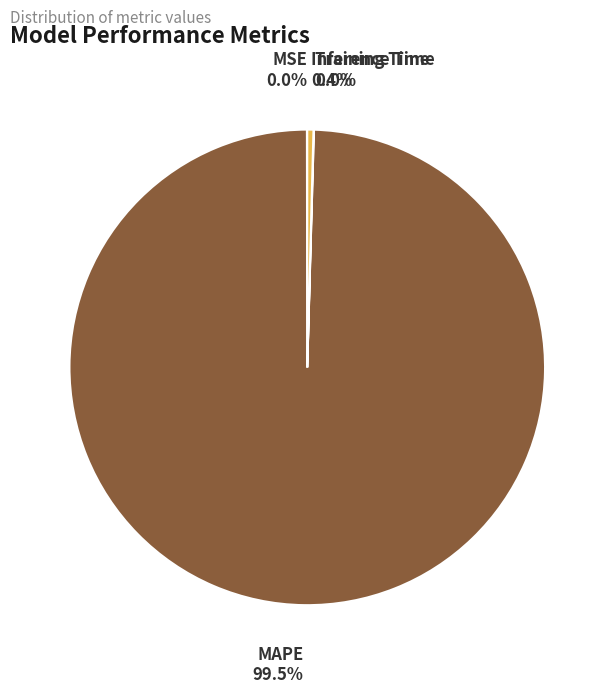

Is there any slice that represents more than half of the pie?

Yes